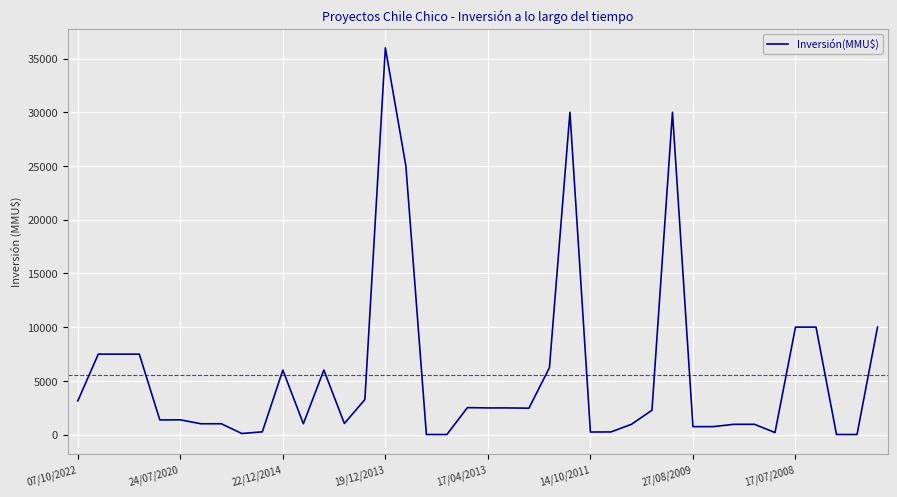

At which category does the chart reach its peak across all series?

19/12/2013